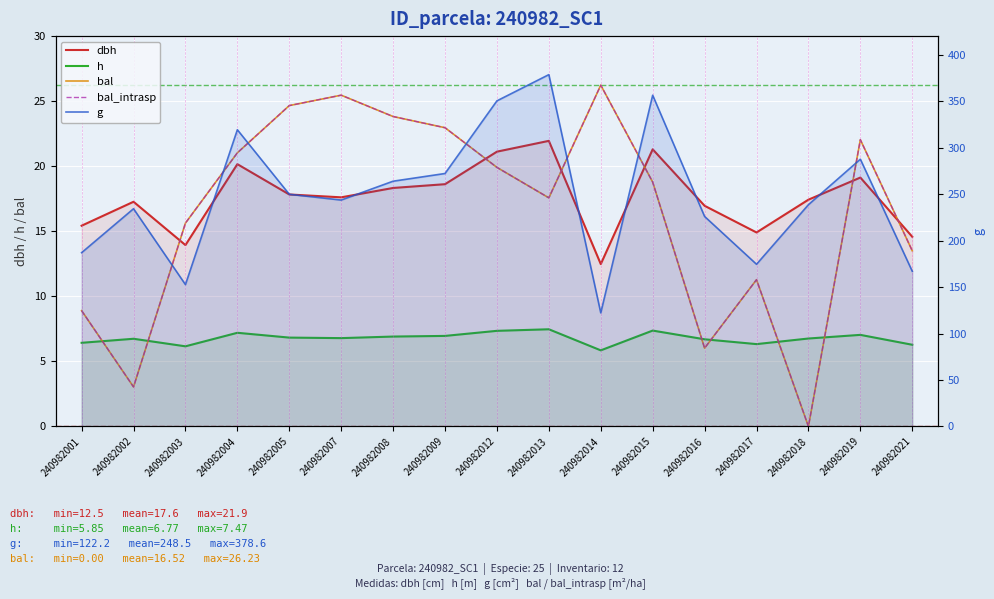

True or false: h has more than 1 points higher than both neighbors.

True